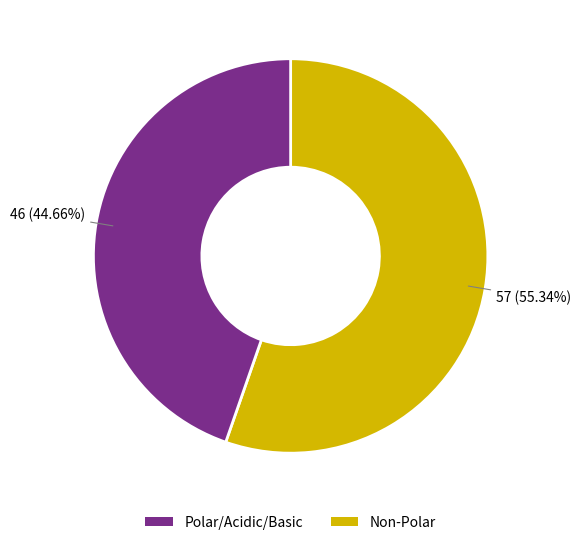

Is there any slice that represents more than half of the pie?

Yes